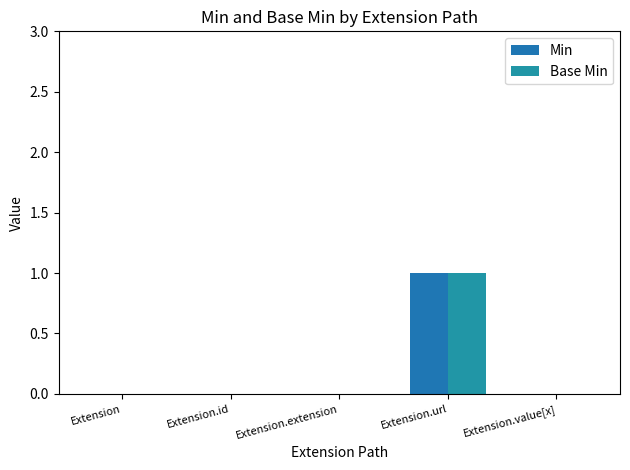

Count the Min values in the range 0 to 1.

5